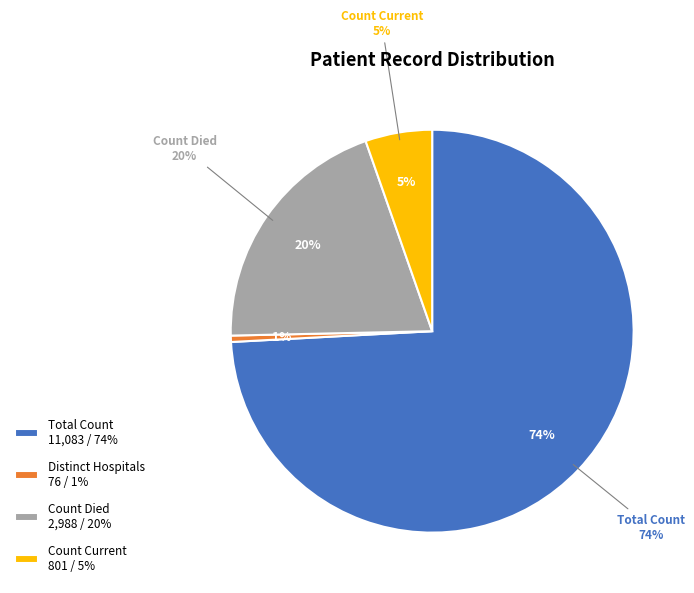

True or false: countDied accounts for 34% of the total.

False